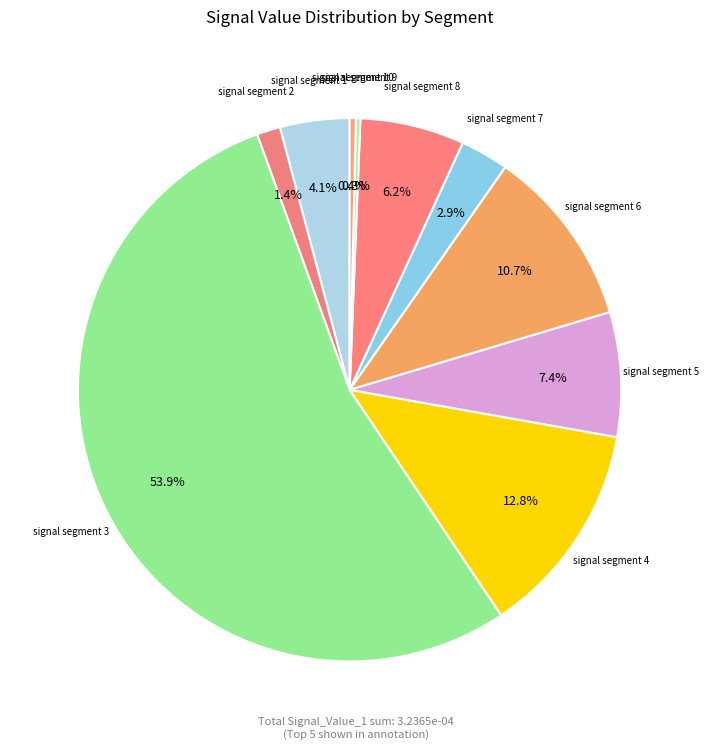

Does signal segment 3 account for over 50% of the chart?

Yes